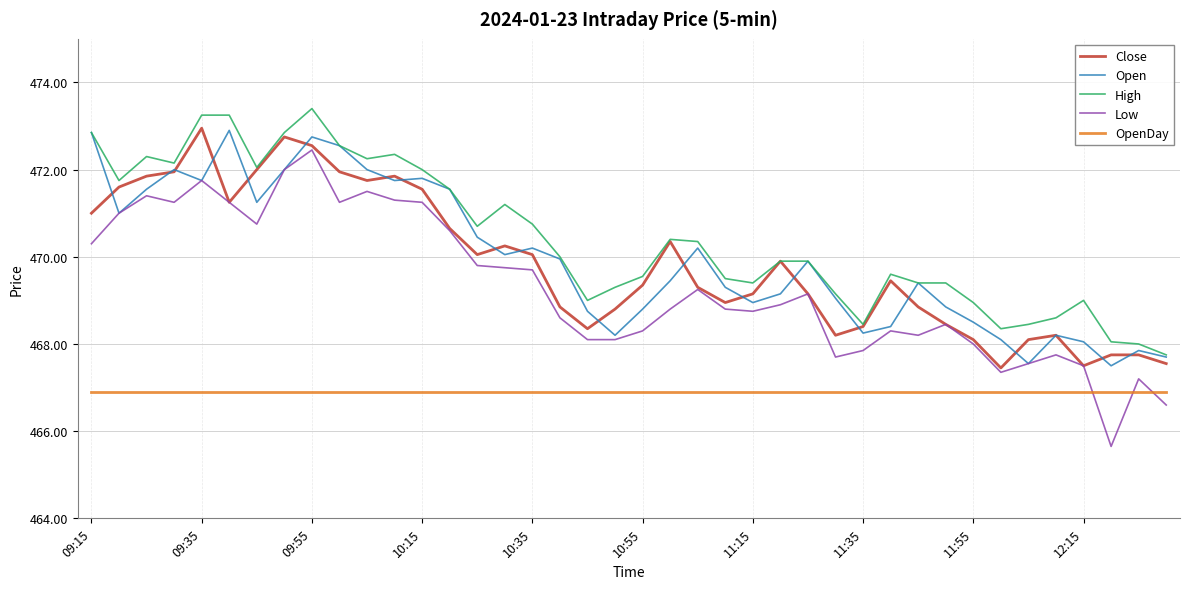

Which series has the largest total across all categories?

High